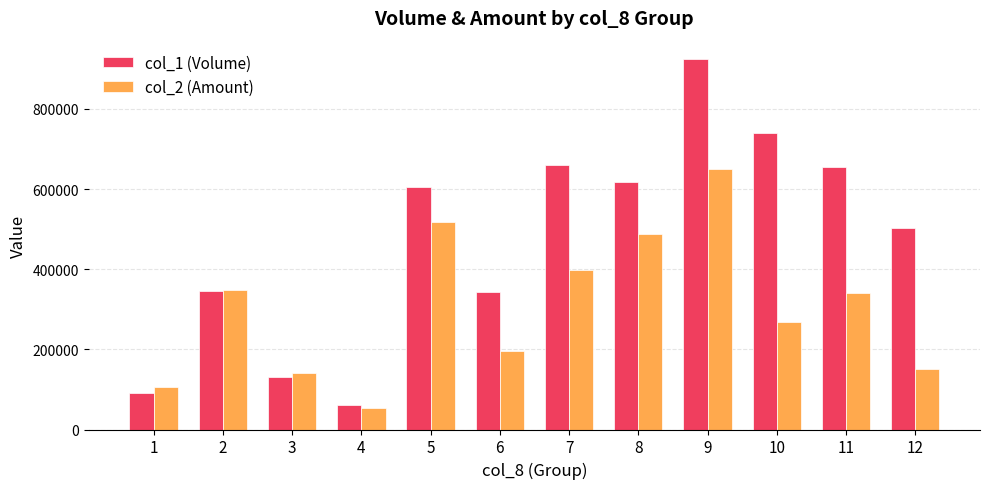

The col_2 (Amount) series shows 488680 at 8. True or false?

True